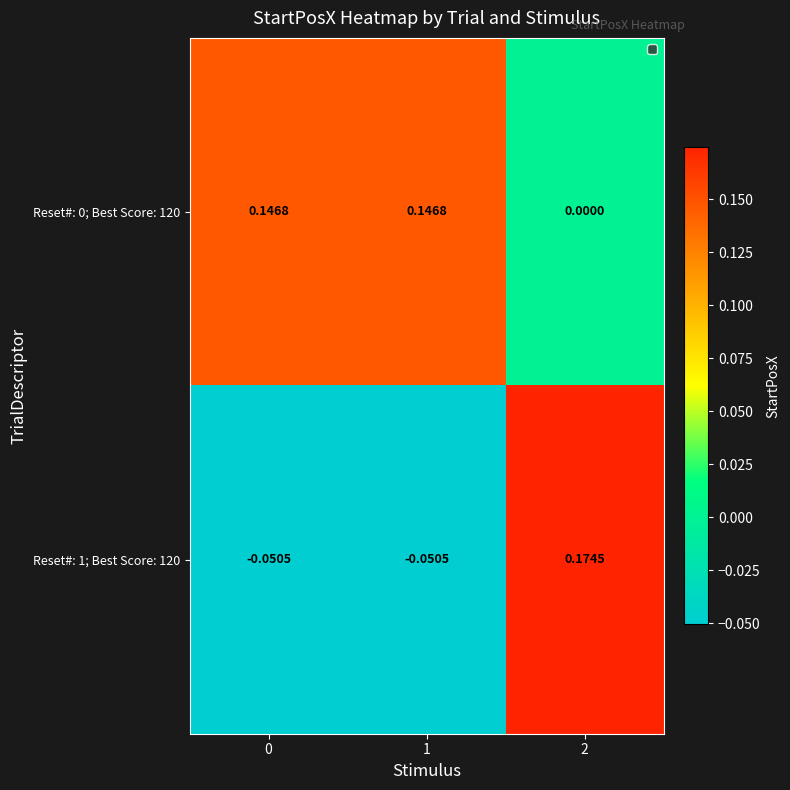

Which series has the largest total across all categories?

Reset#: 0; Best Score: 120